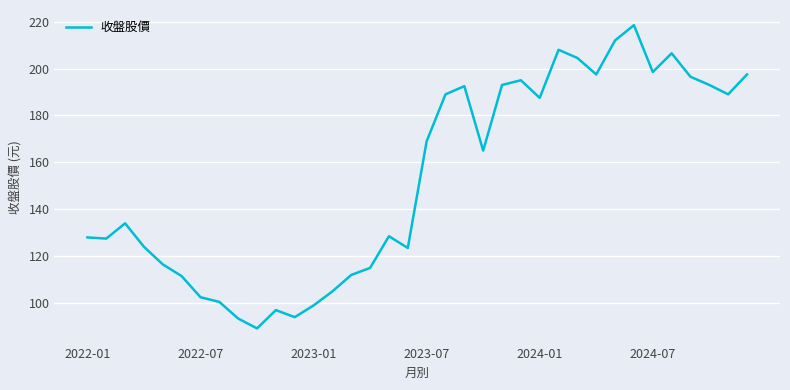

What is the difference between the maximum and minimum values?

129.3